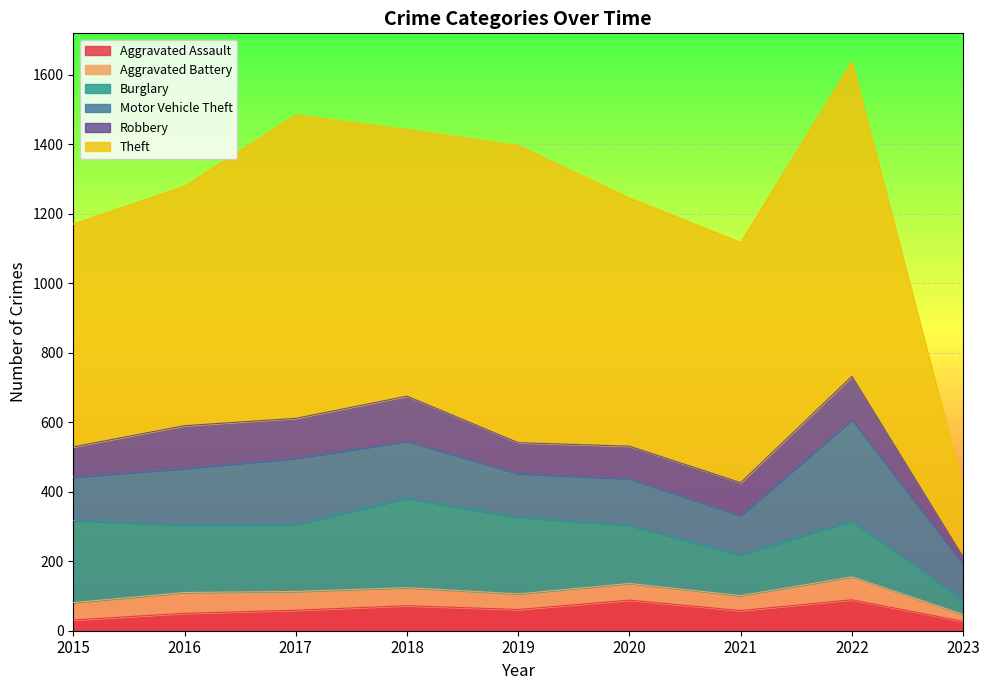

What is the difference between the Motor Vehicle Theft values at 2021 and 2018?

51